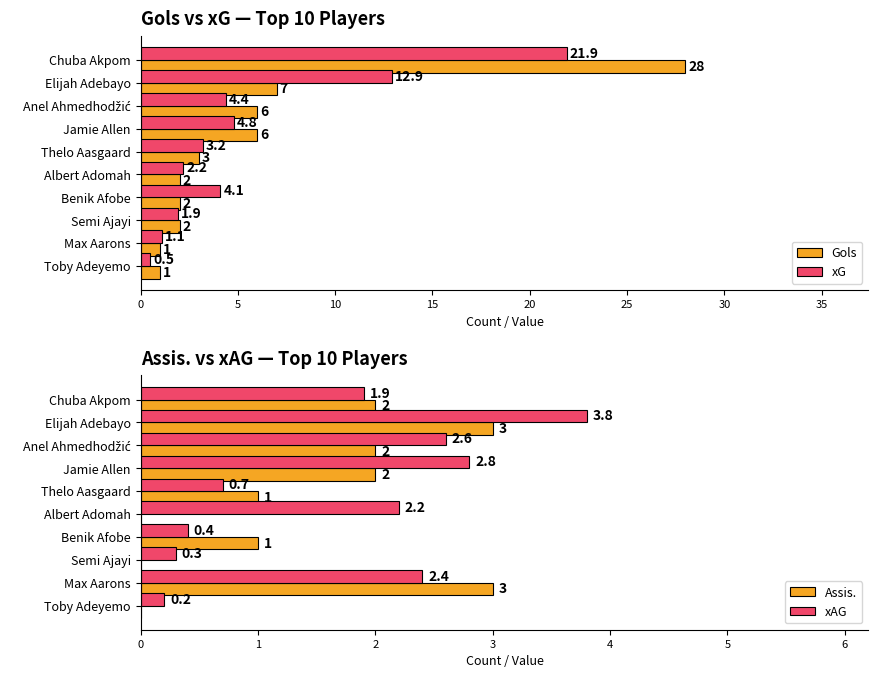

Reading right to left, what are all the values shown in this chart?

Gols: 1.0	1.0	2.0	2.0	2.0	3.0	6.0	6.0	7.0	28.0
xG: 0.5	1.1	1.9	4.1	2.2	3.2	4.8	4.4	12.9	21.9
Assis.: 0.0	3.0	0.0	1.0	0.0	1.0	2.0	2.0	3.0	2.0
xAG: 0.2	2.4	0.3	0.4	2.2	0.7	2.8	2.6	3.8	1.9